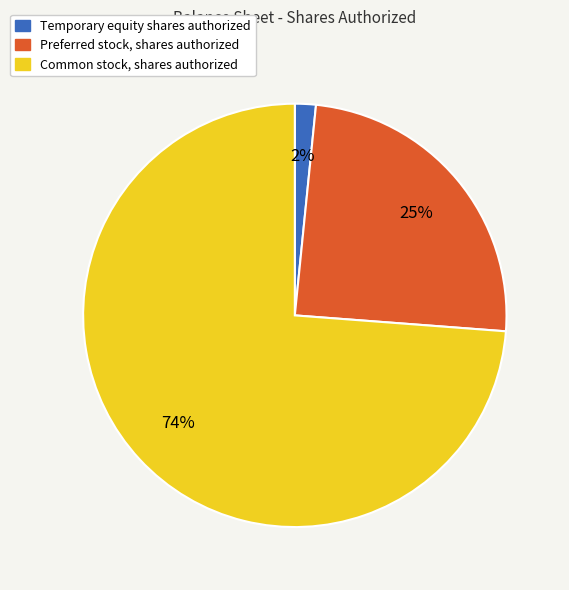

Between Temporary equity shares authorized and Preferred stock, shares authorized, which is larger?

Preferred stock, shares authorized